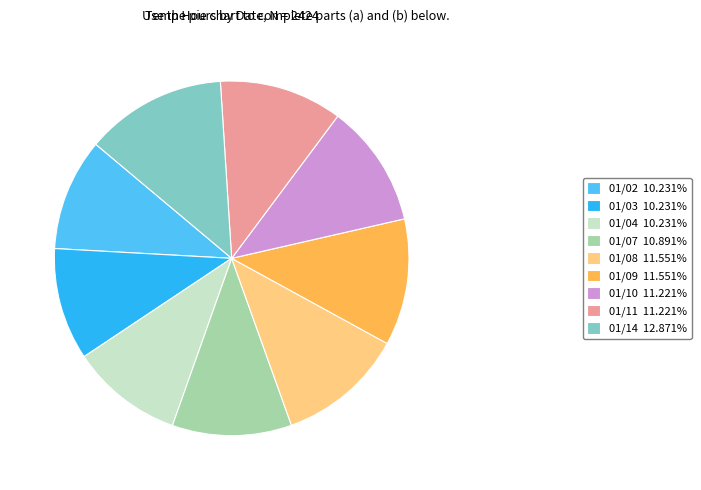

Does 01/09 represent more than half of the total?

No